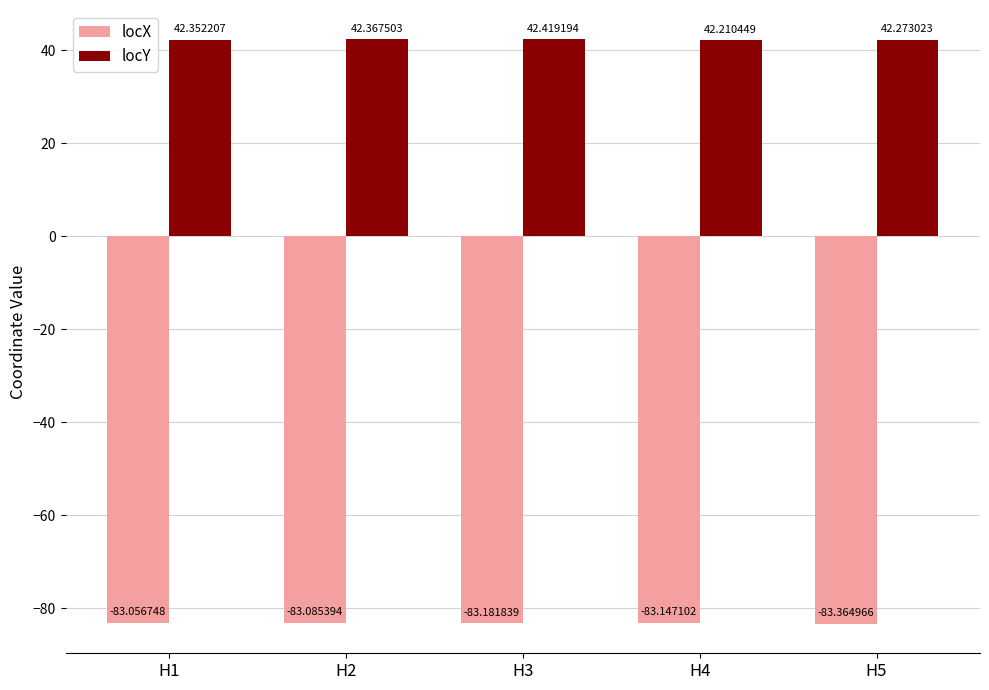

What is the minimum value shown in the chart?

-83.4